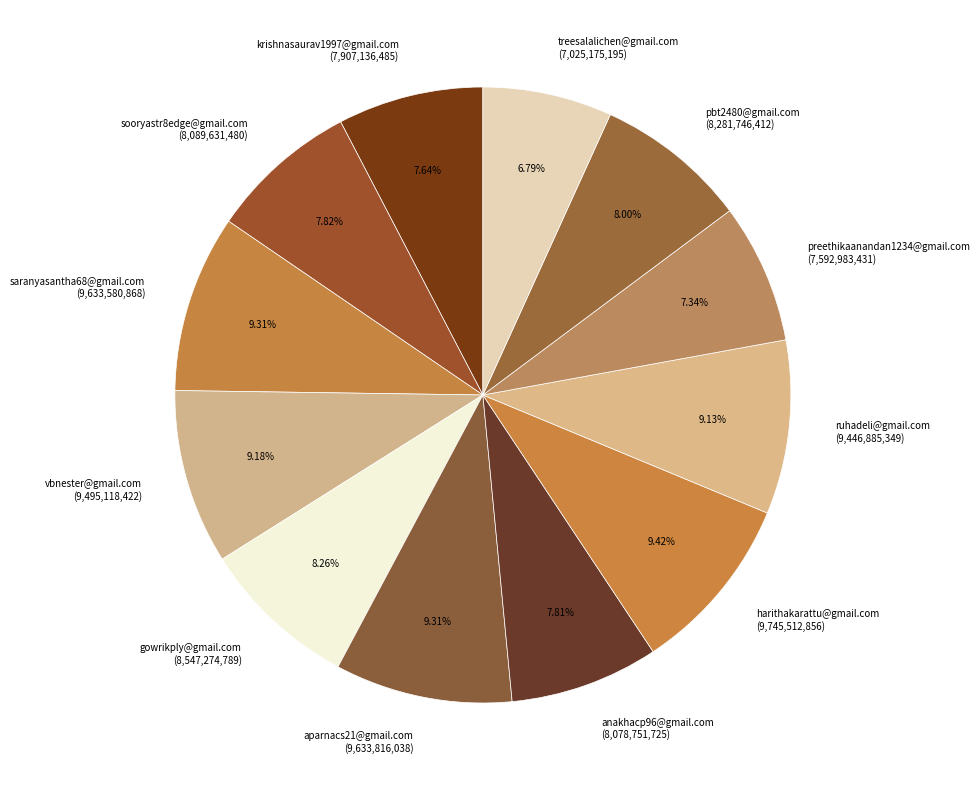

Is treesalalichen@gmail.com (7,025,175,195) the majority of the pie?

No